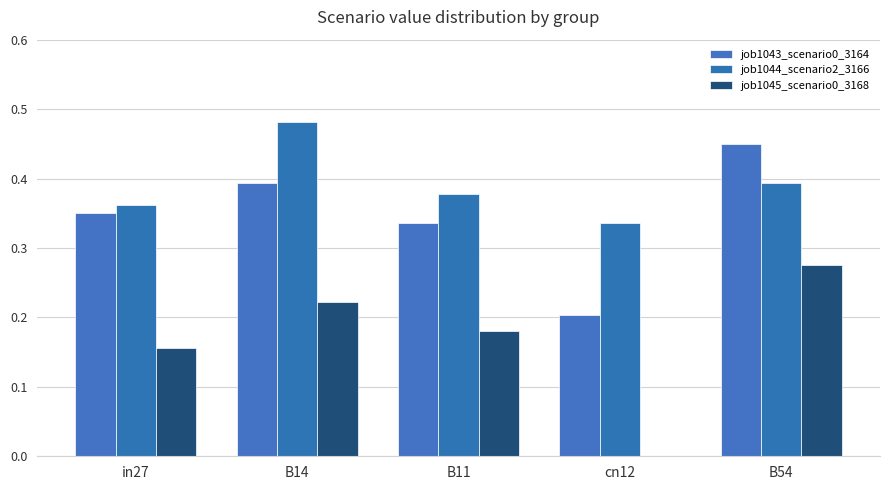

What is the label of the 3rd bar from the right?

B11